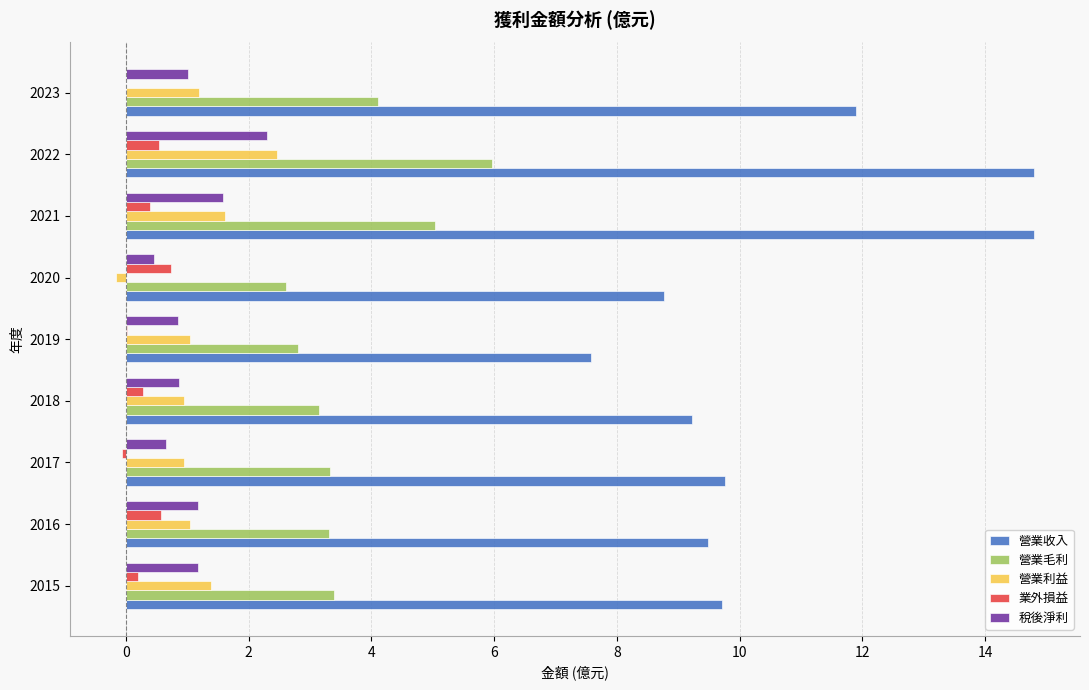

Between 2023 and 2015, which is larger?

2023